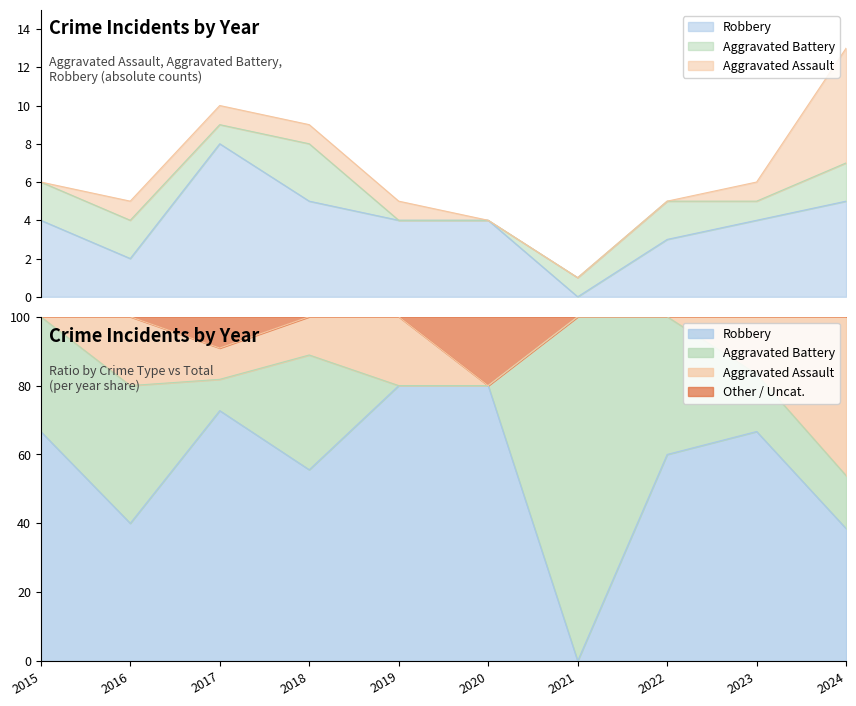

What is the difference between the Total values at 2019 and 2015?

1